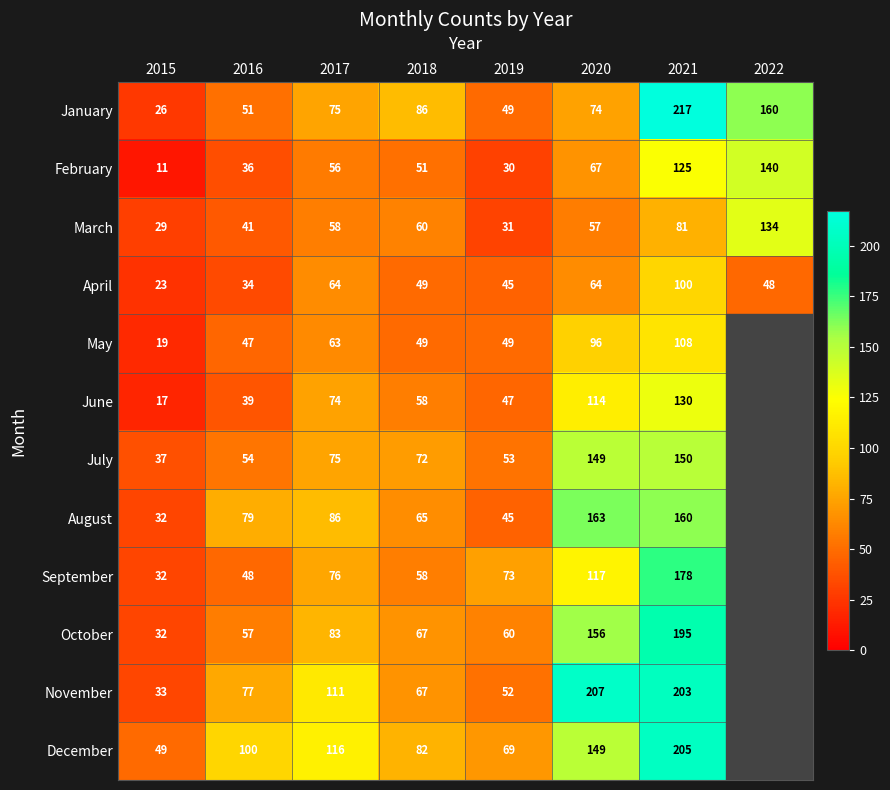

Which label corresponds to the largest value in the chart?

2021